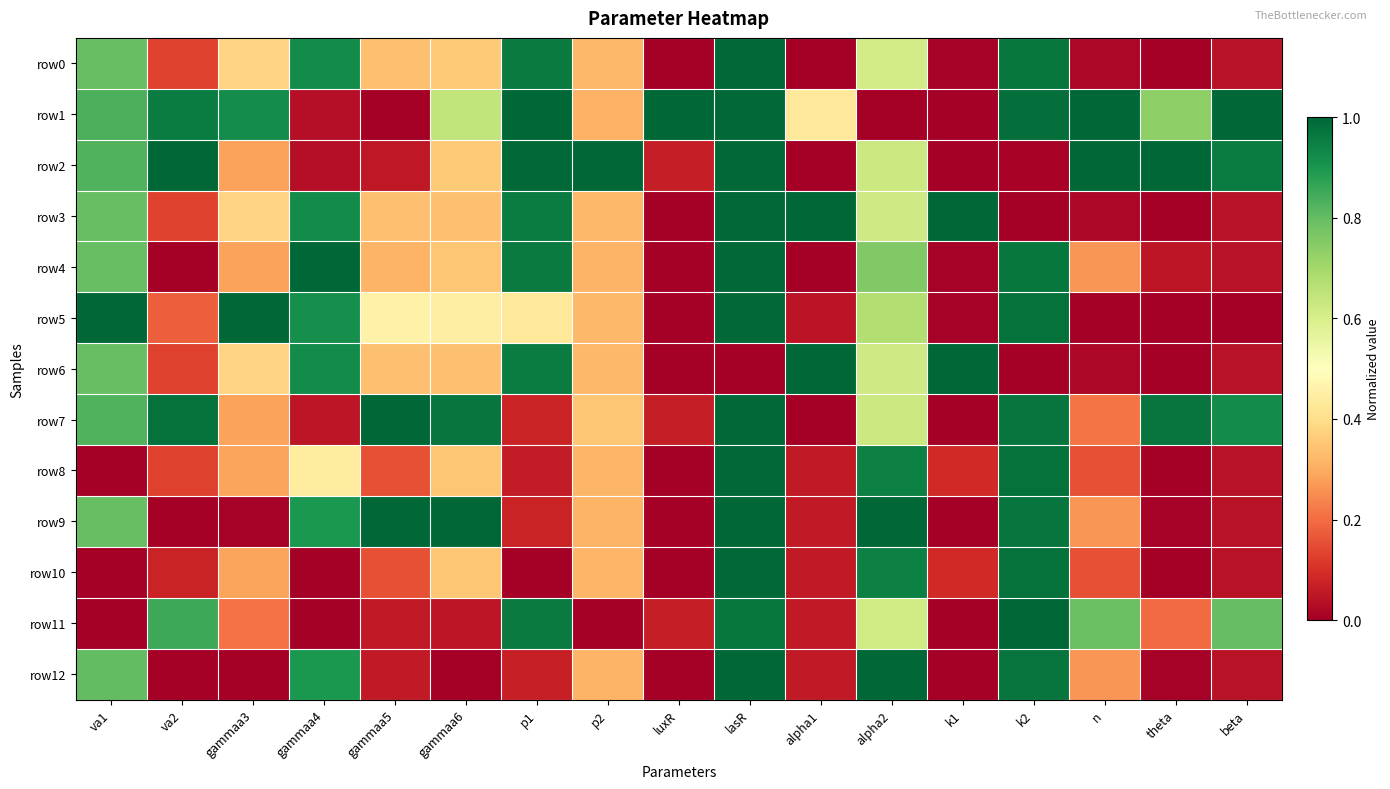

Count the number of data series in this chart.

13